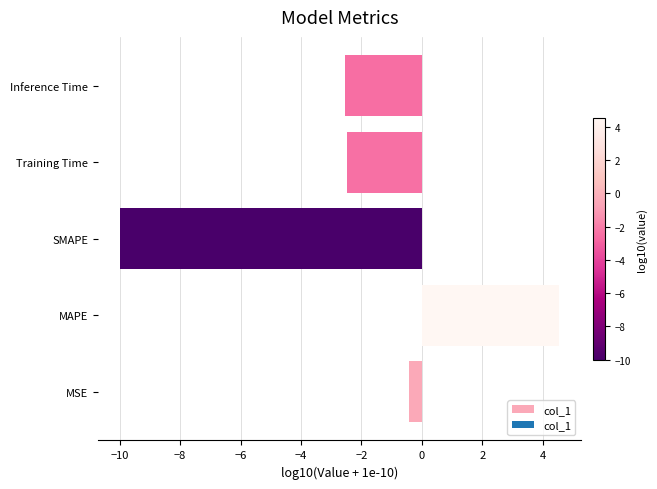

What is the greatest value displayed?

4.5